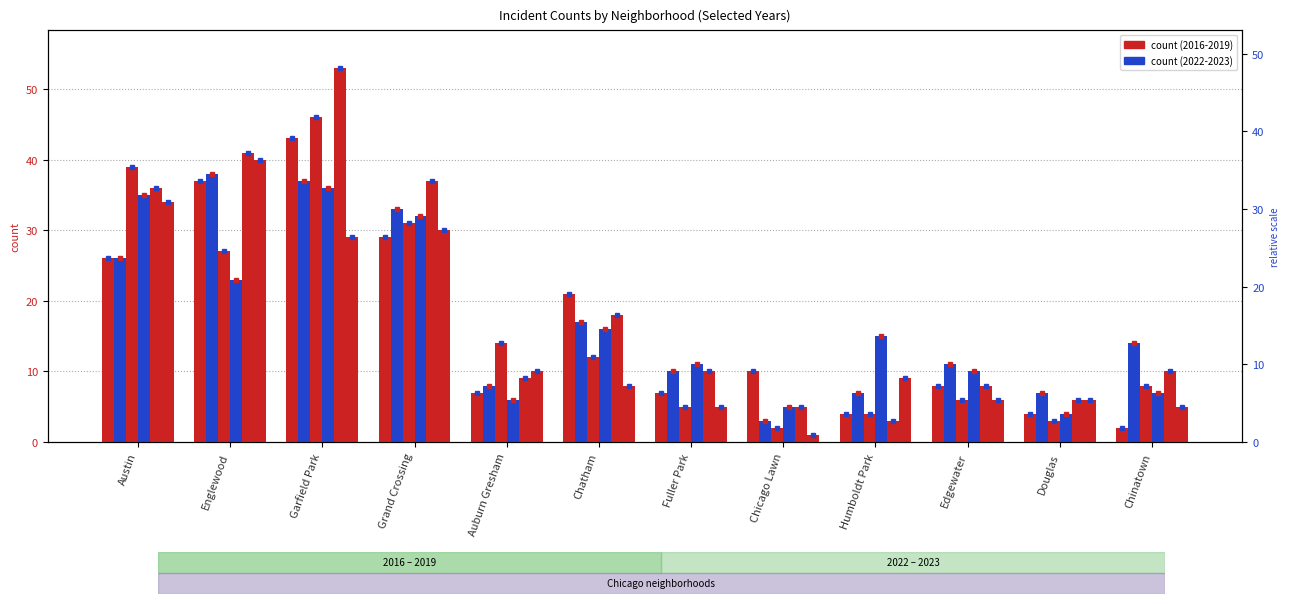

What is the sum of the 2017 values at Chatham and Austin?

47